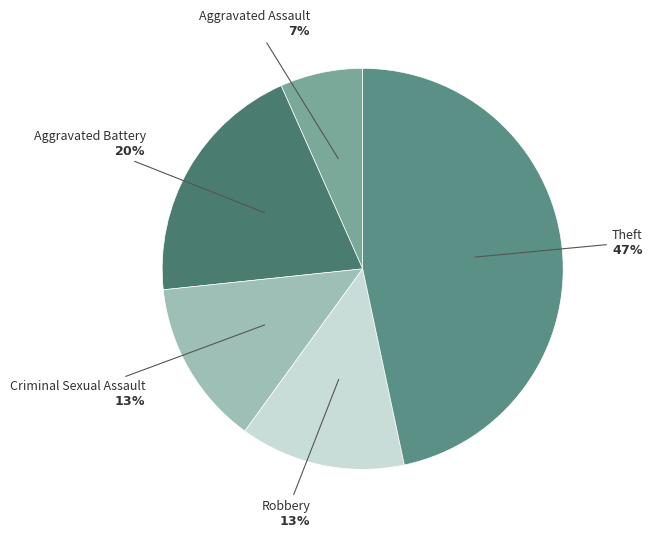

Which slice is the largest?

Theft